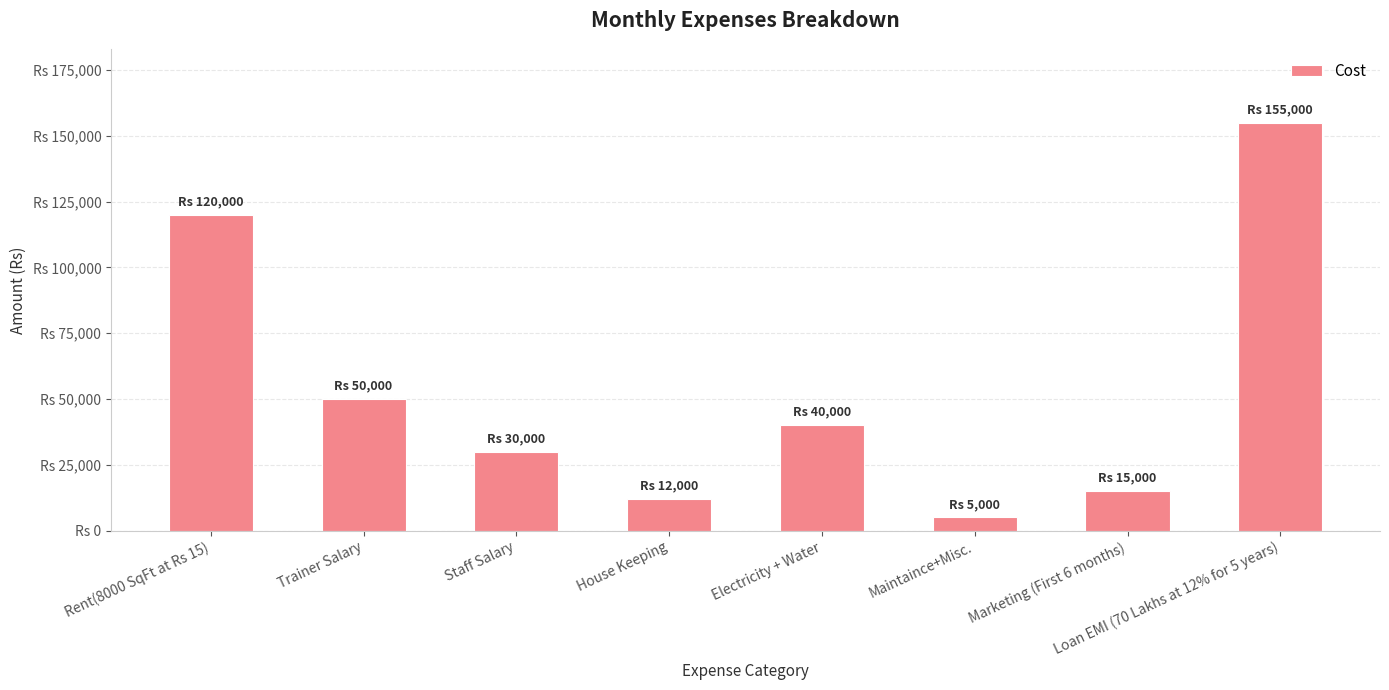

What is the greatest value displayed?

155000